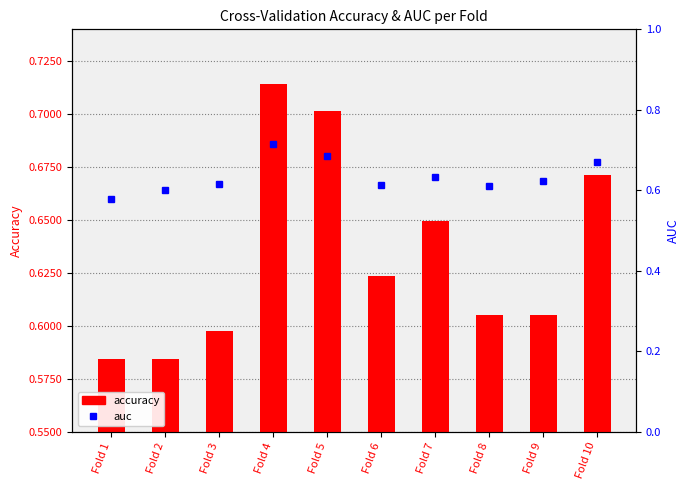

Is it true that accuracy equals 0.7 at Fold 10?

True